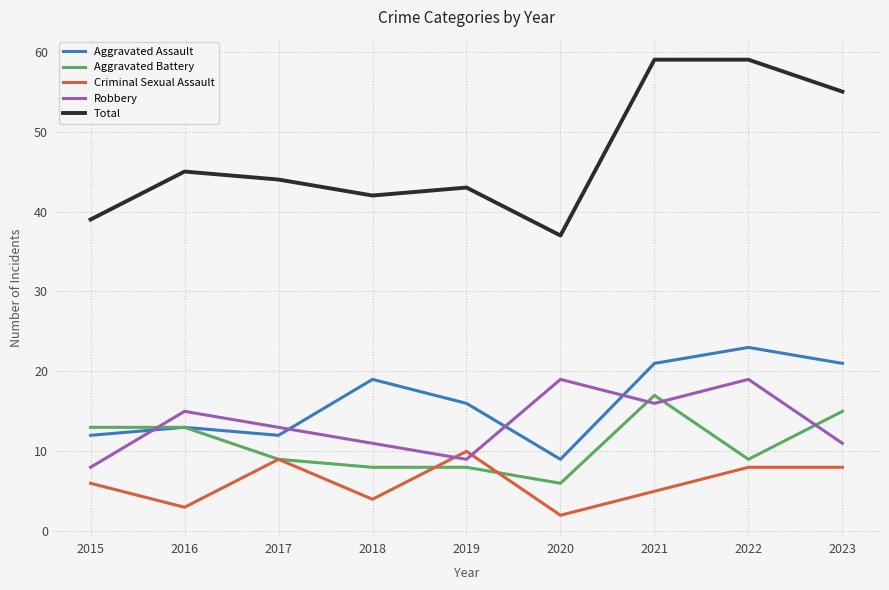

What is the total value across all series at 2018?

84